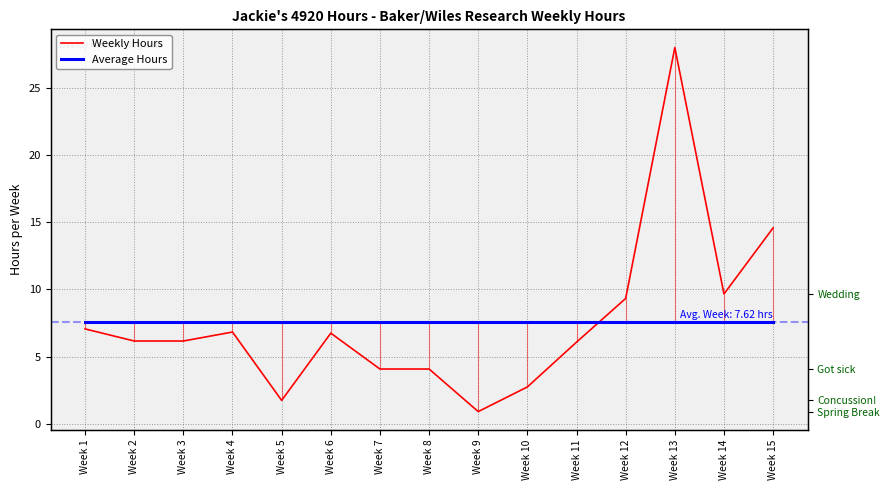

How many data points in Weekly Hours are above 6?

10